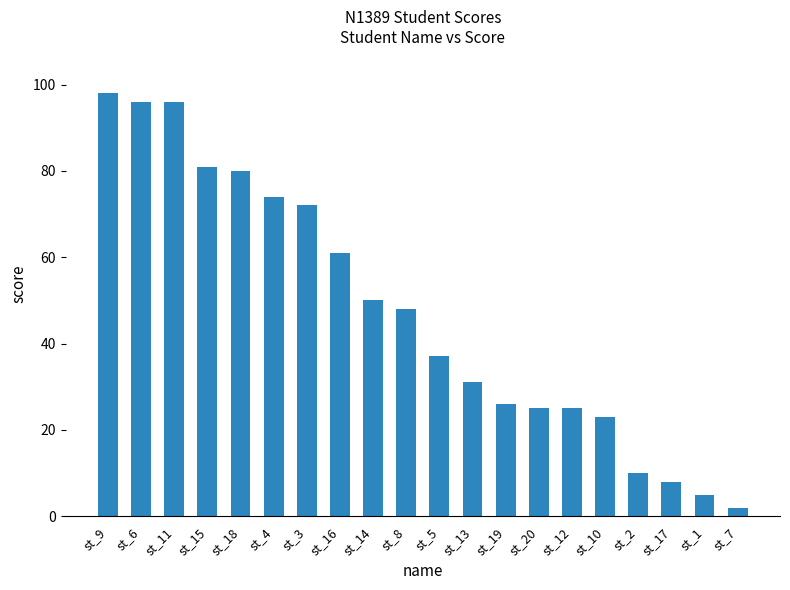

What is the label of the 19th bar from the right?

st_6